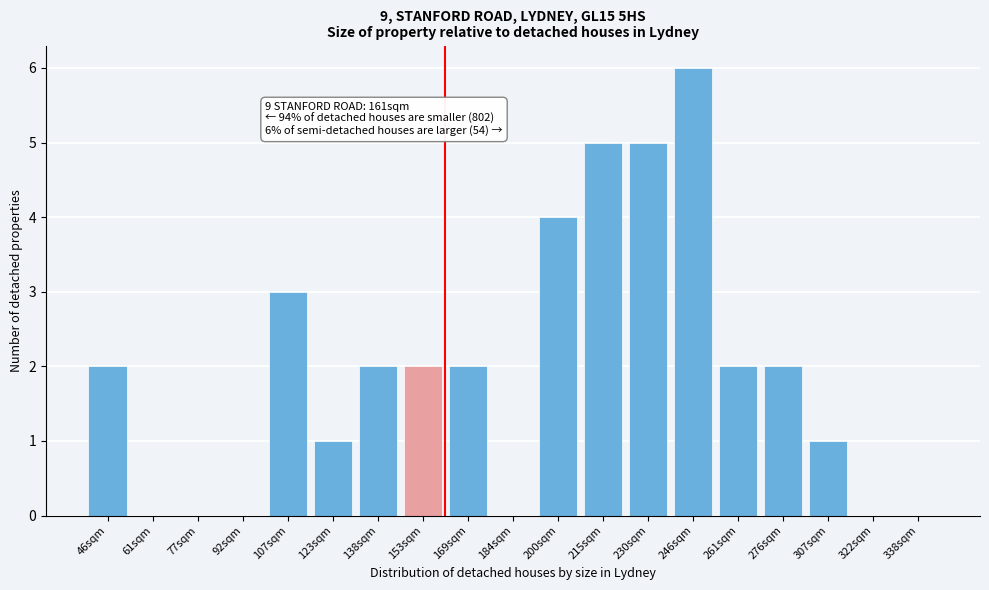

Reading right to left, transcribe all the data shown in this chart.

338sqm=0	322sqm=0	307sqm=1	276sqm=2	261sqm=2	246sqm=6	230sqm=5	215sqm=5	200sqm=4	184sqm=0	169sqm=2	153sqm=2	138sqm=2	123sqm=1	107sqm=3	92sqm=0	77sqm=0	61sqm=0	46sqm=2